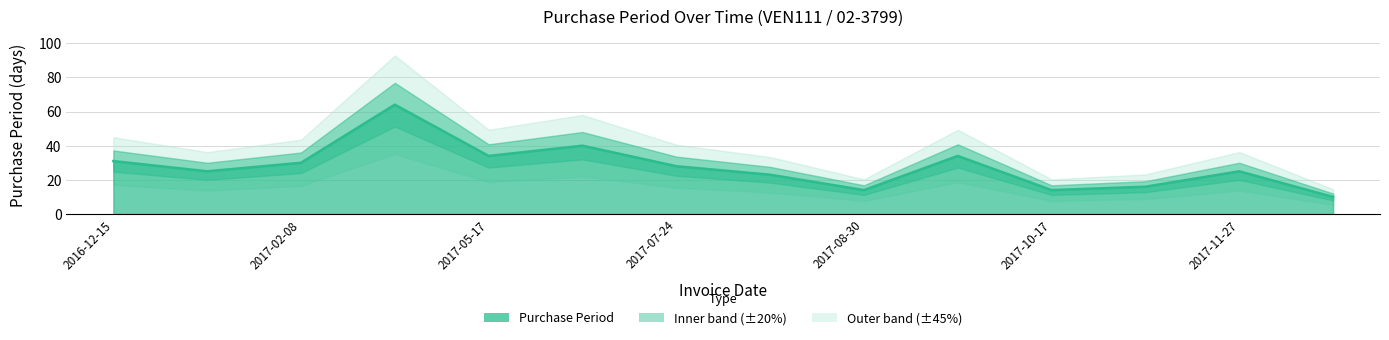

Between 2017-11-27 and 2017-07-24, which is larger?

2017-07-24